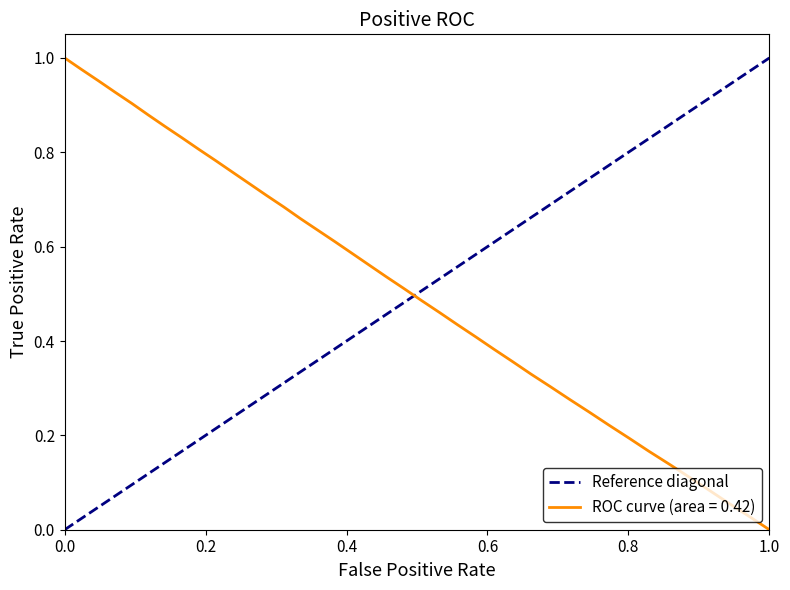

Is it true that ROC curve (area = 0.42) equals -0.4 at 1.0?

False